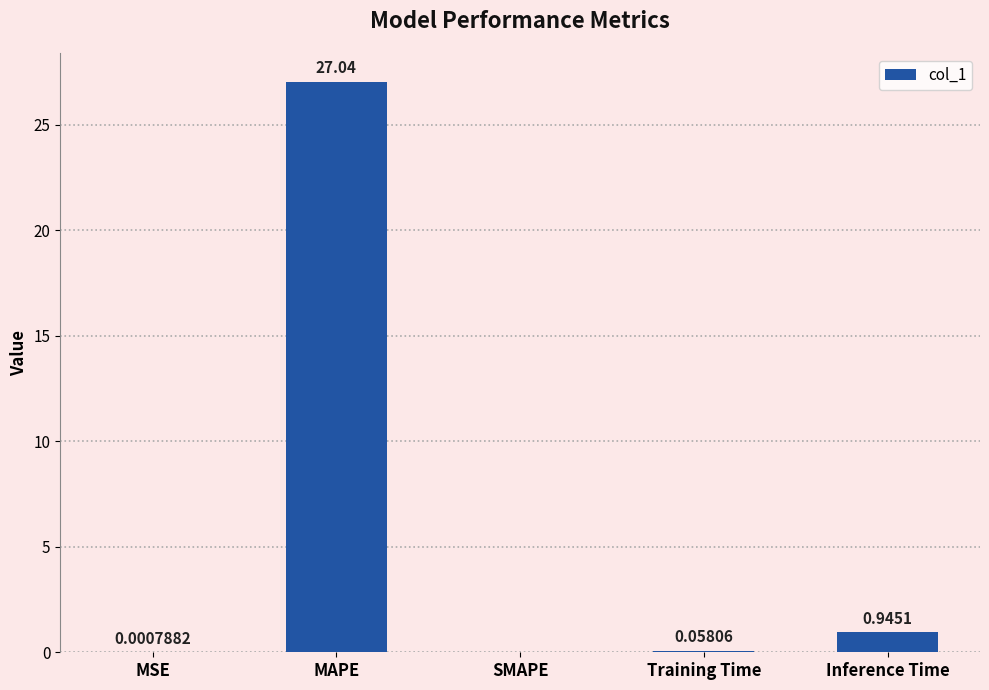

Which label corresponds to the largest value in the chart?

MAPE